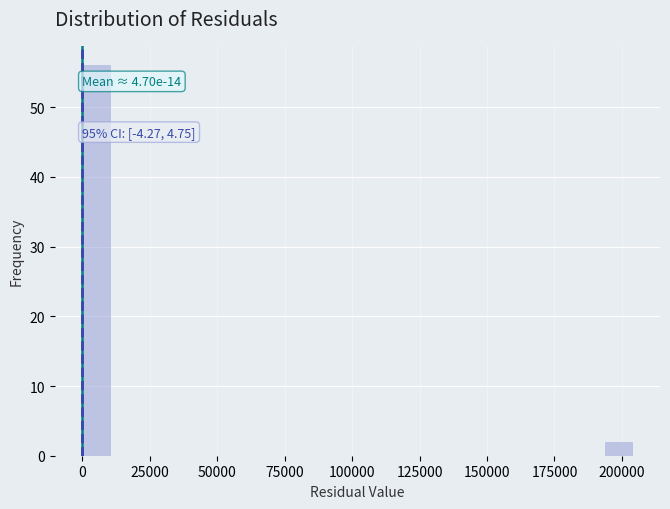

Around what value on the x-axis is the tallest bar? Give the approximate position of its centre, as read against the axis.

5000